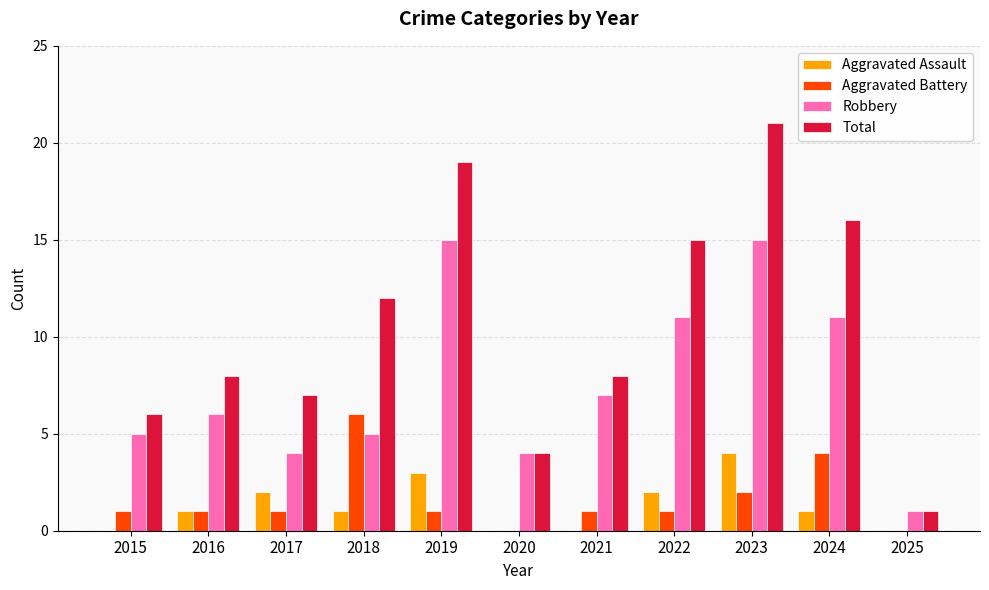

Which series has the largest total across all categories?

Total